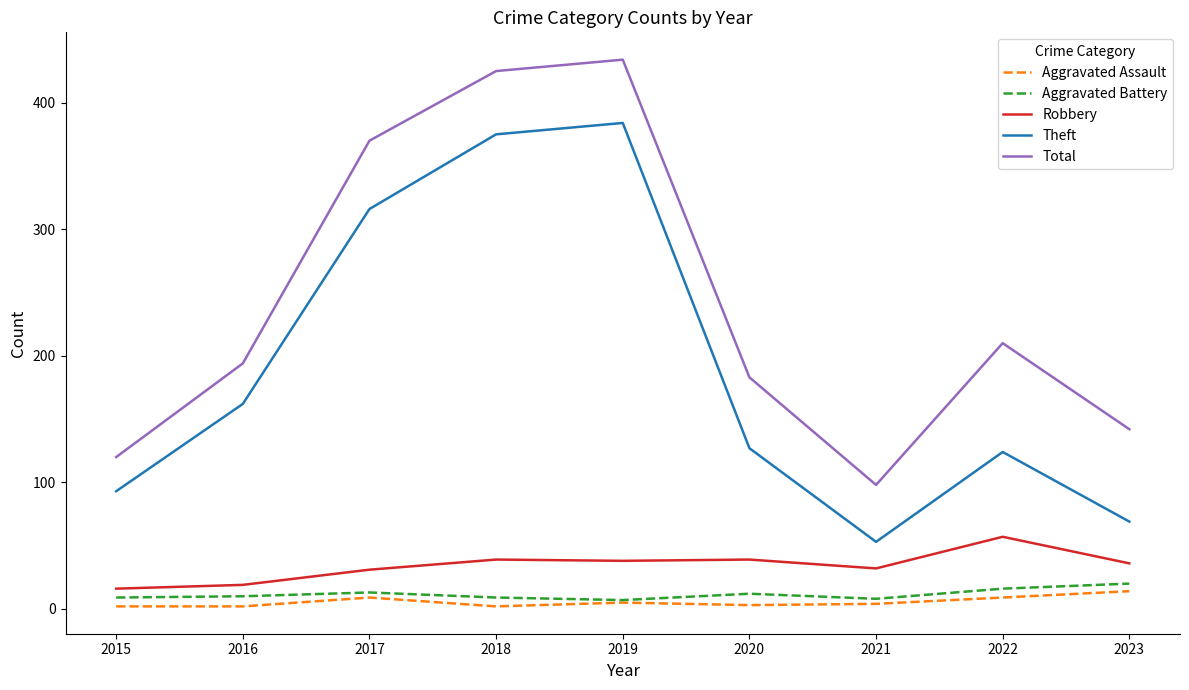

At which label does Total reach its peak?

2019